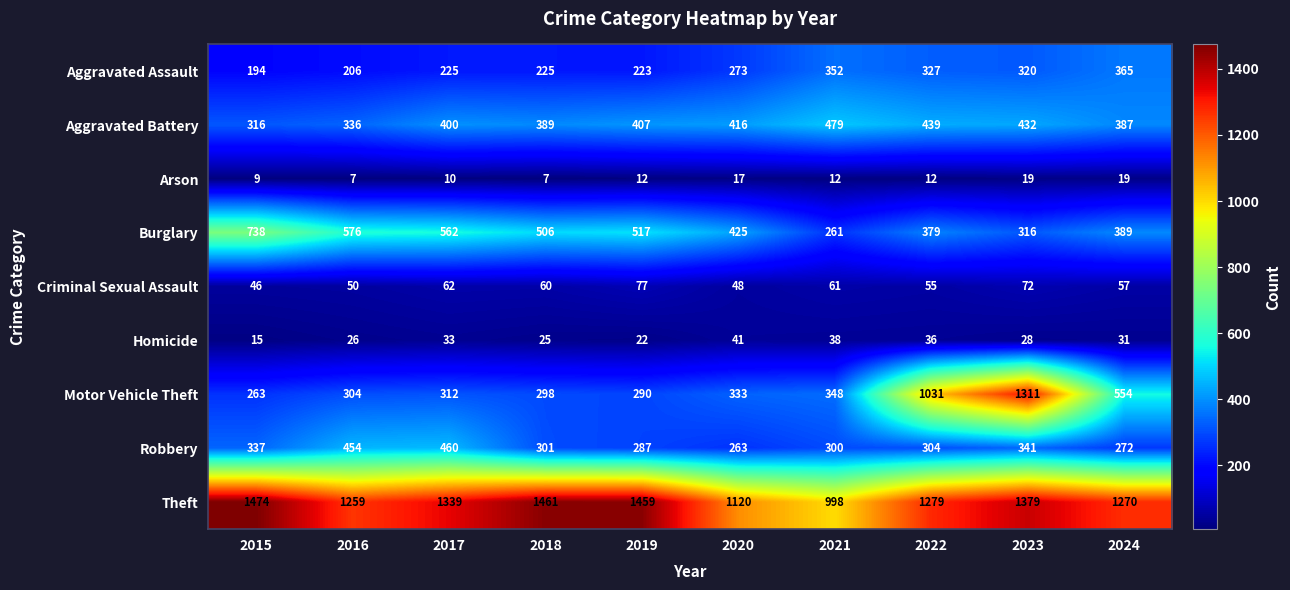

At which category does the chart reach its peak across all series?

2015